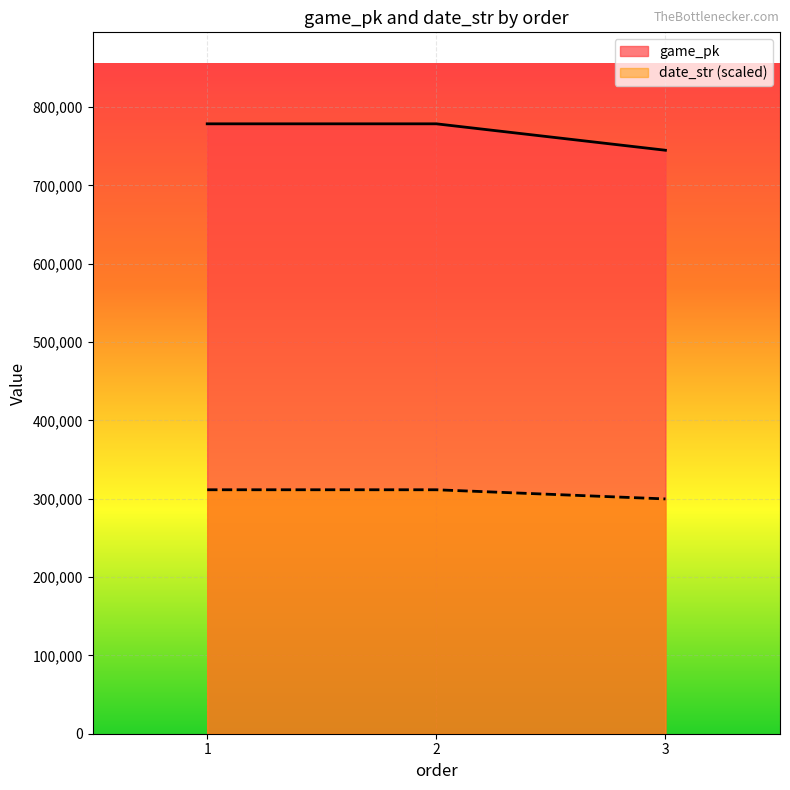

Reading left to right, list all the values displayed in this chart.

game_pk: 1=778526.0	2=778535.0	3=744798.0
date_str: 1=311414.0	2=311412.8	3=299719.0